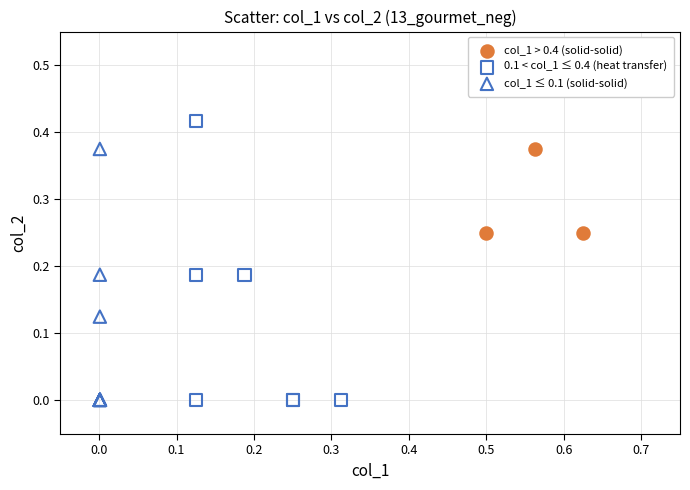

Which series contains the highest Y value?

0.1 < col_1 ≤ 0.4 (heat transfer)